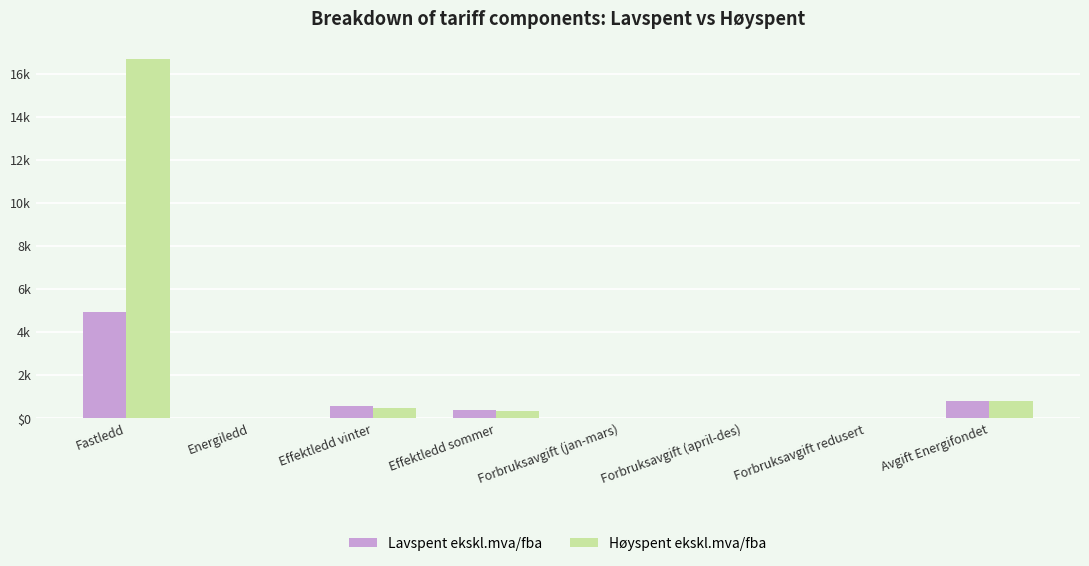

Are the bars horizontal?

No